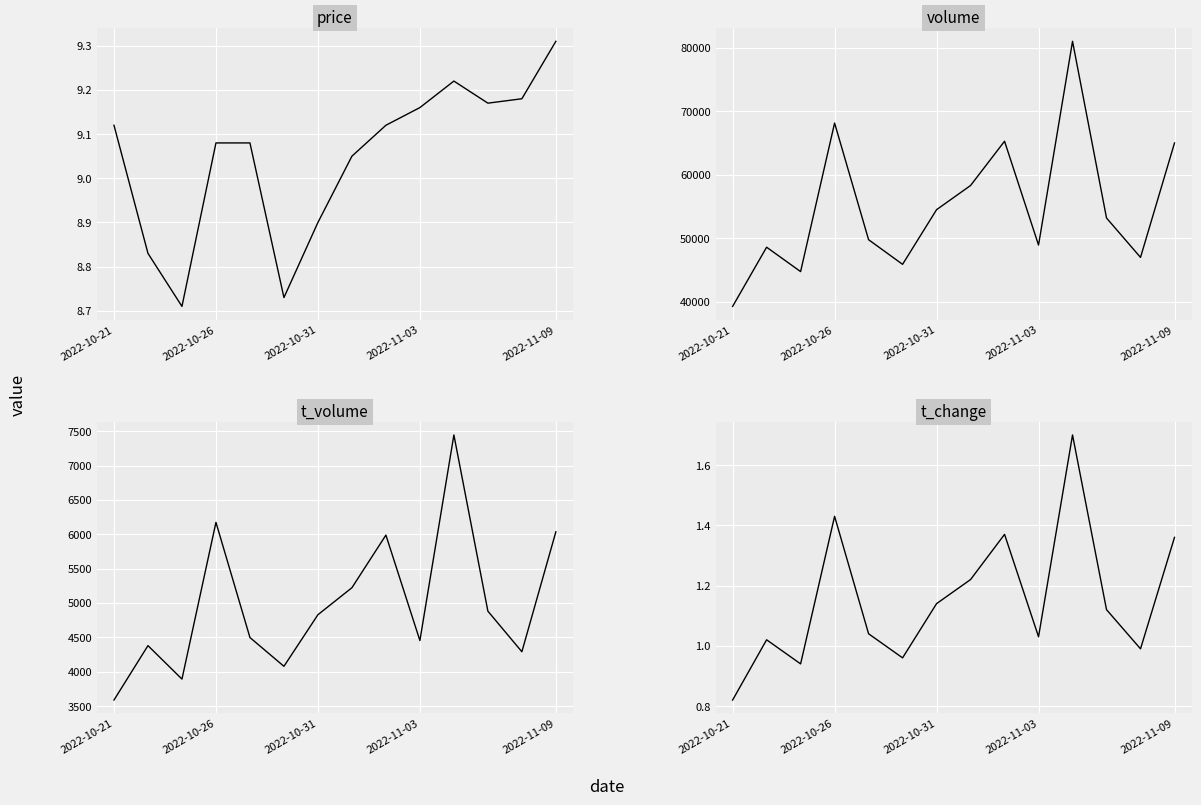

How many interior local peaks does the t_volume series have?

4